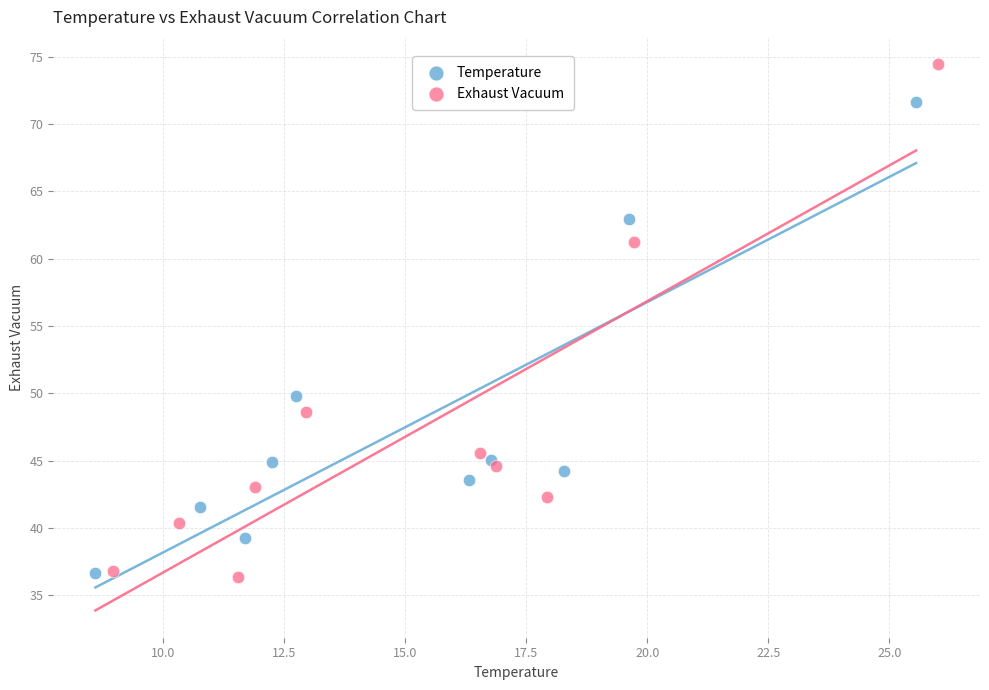

Which series has the widest spread of Y values?

Exhaust Vacuum